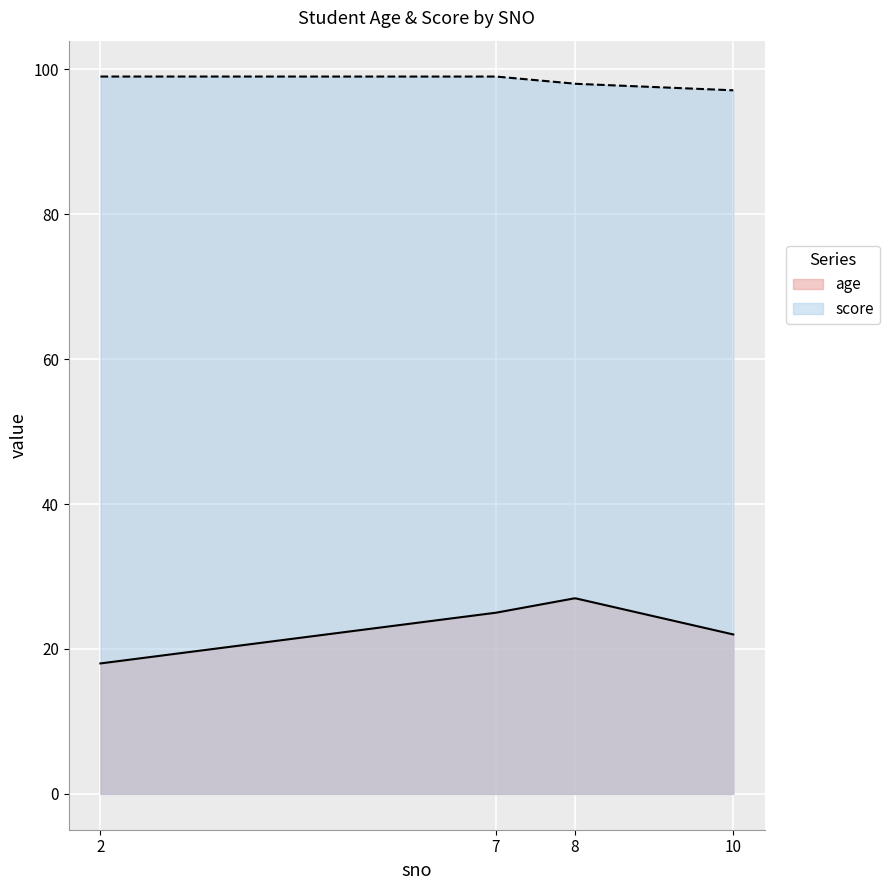

Which series has the widest spread of values?

age